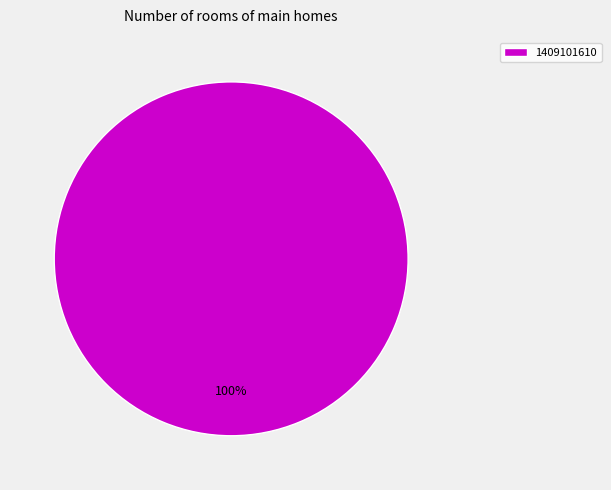

To the nearest percent, what percentage of the pie is 1409101610?

100%